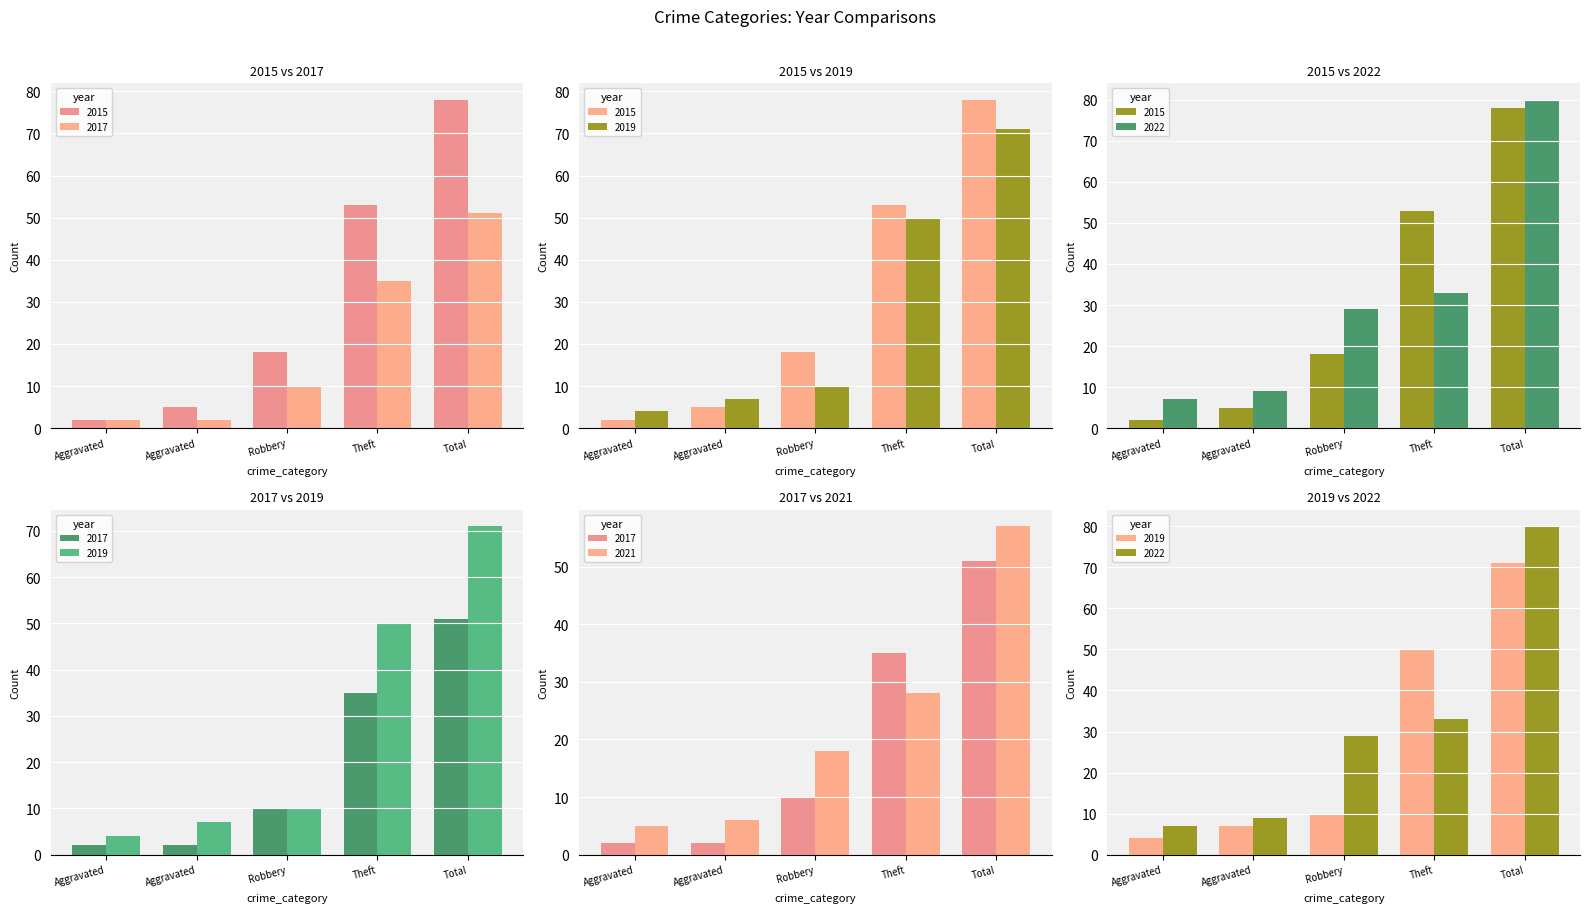

What value does the 2021 series have at Total, to the nearest 5?

55